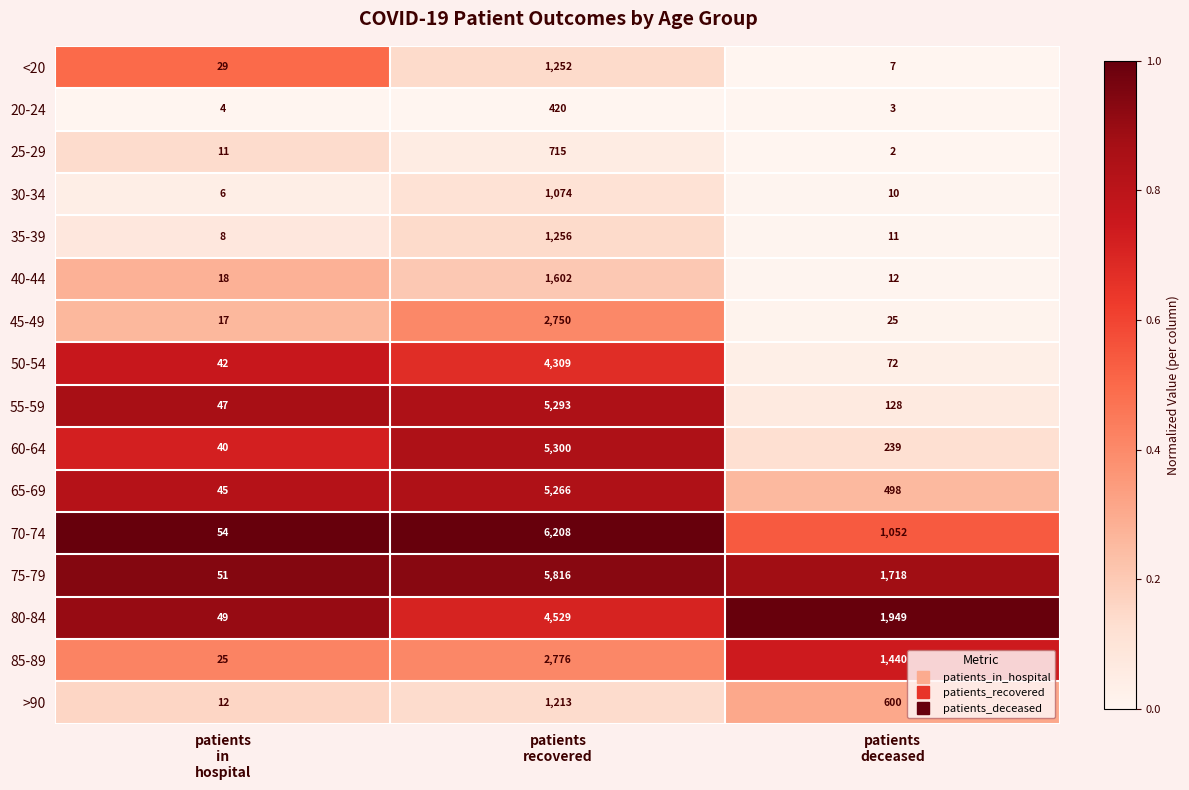

Between patients
in
hospital and patients
recovered, which series saw the biggest shift?

70-74